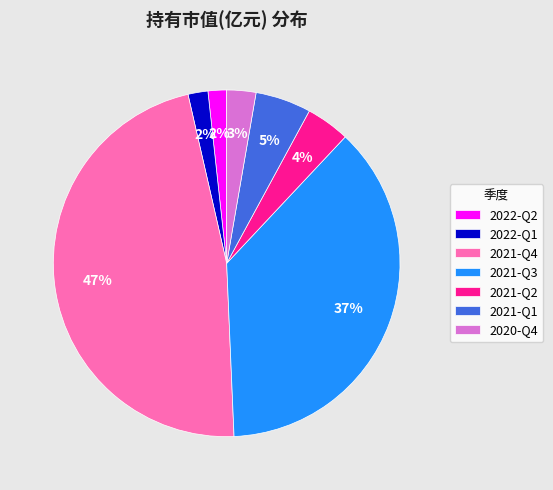

Is there any slice that represents more than half of the pie?

No